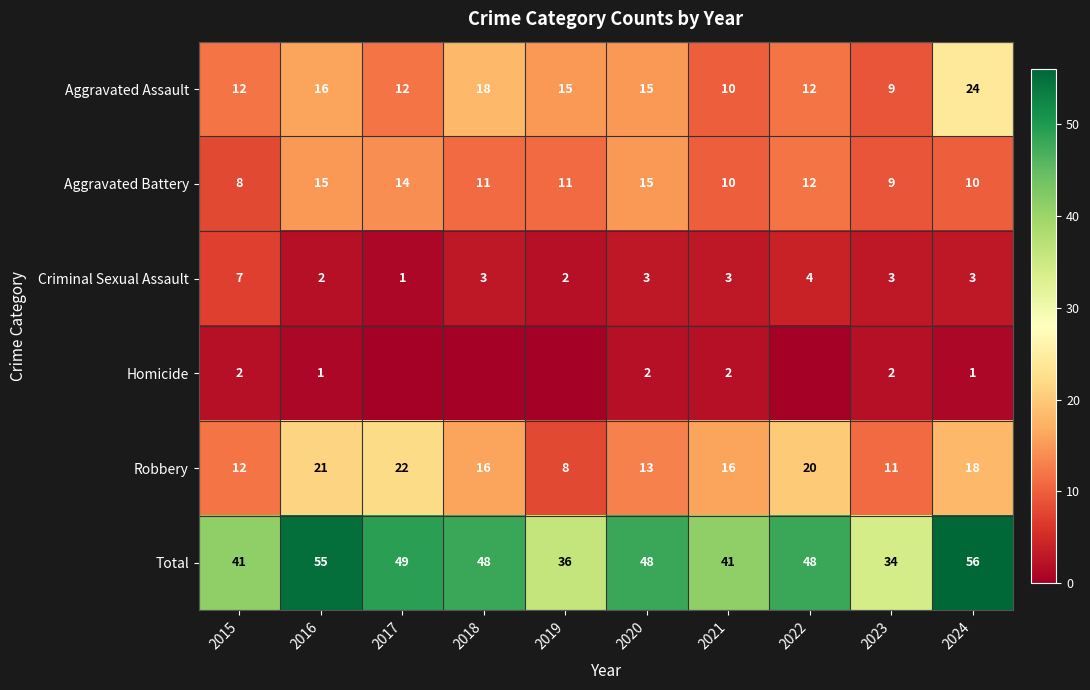

Is the value of Criminal Sexual Assault at 2020 greater than the value of Total at 2017?

No